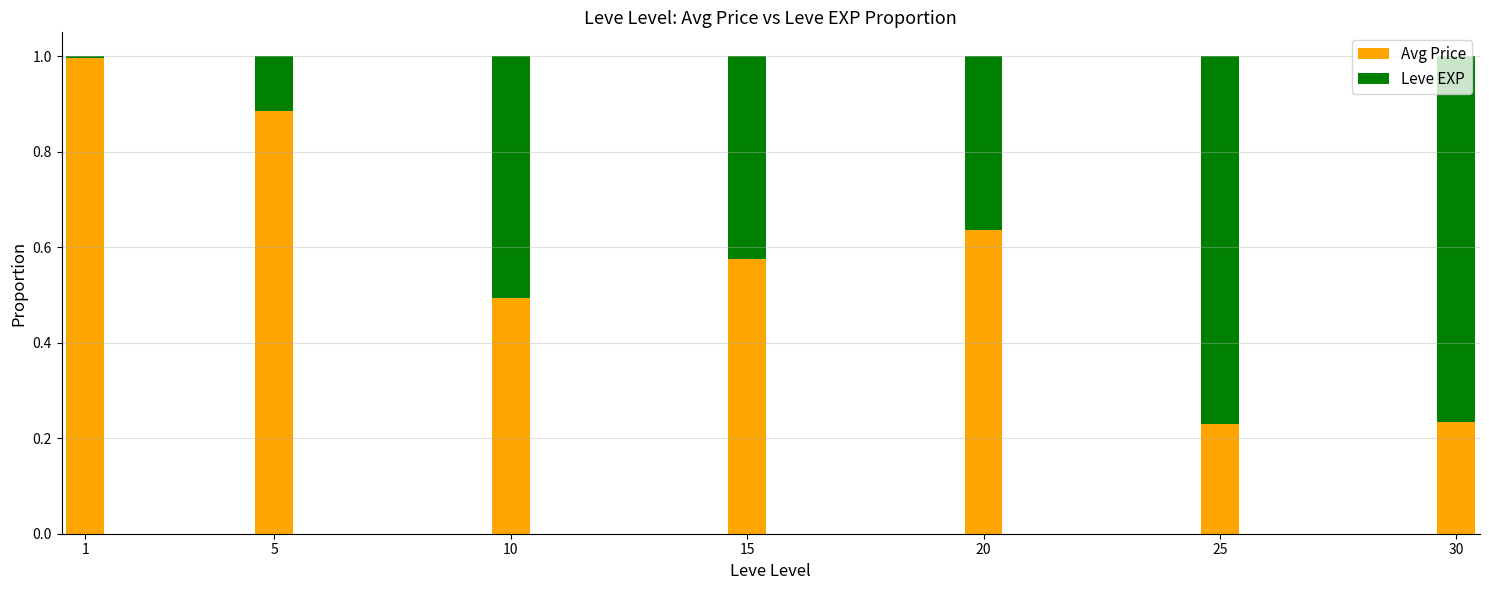

The value of Avg Price at 20 is 0.3. True or false?

False